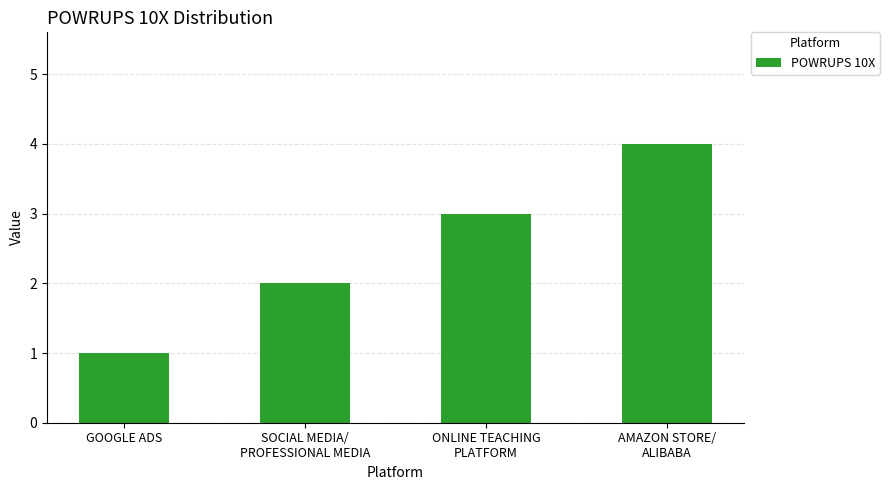

What position from the left is GOOGLE ADS?

1